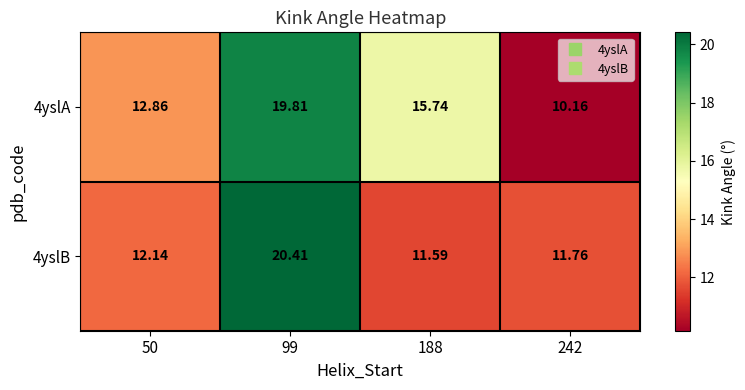

Is the value of 4yslA at 242 greater than the value of 4yslB at 50?

No